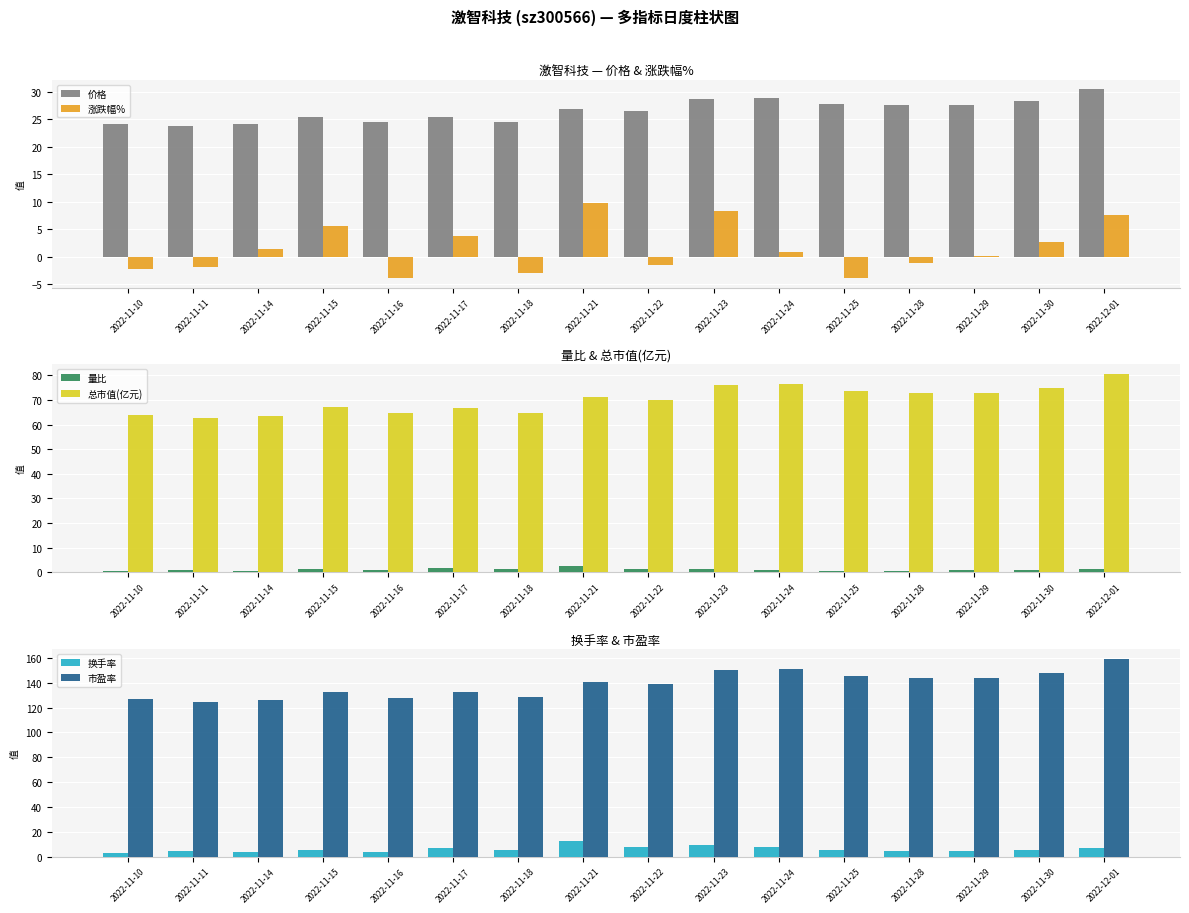

Rank the series at 2022-12-01 from lowest to highest value.

量比, 换手率, 涨跌幅%, 价格, 总市值(亿元), 市盈率